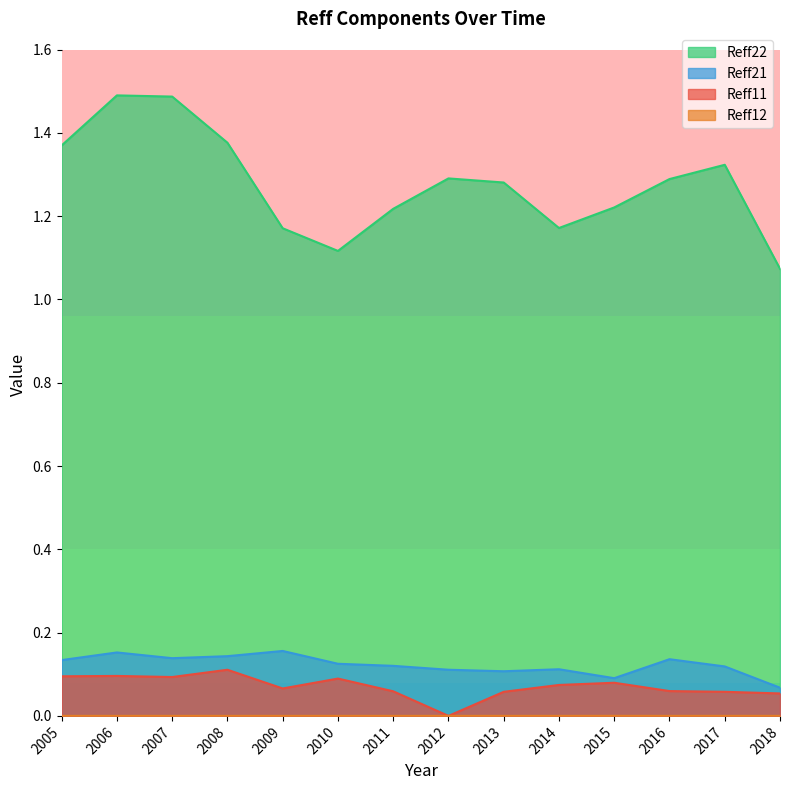

How many Reff22 values are between 1 and 2?

14